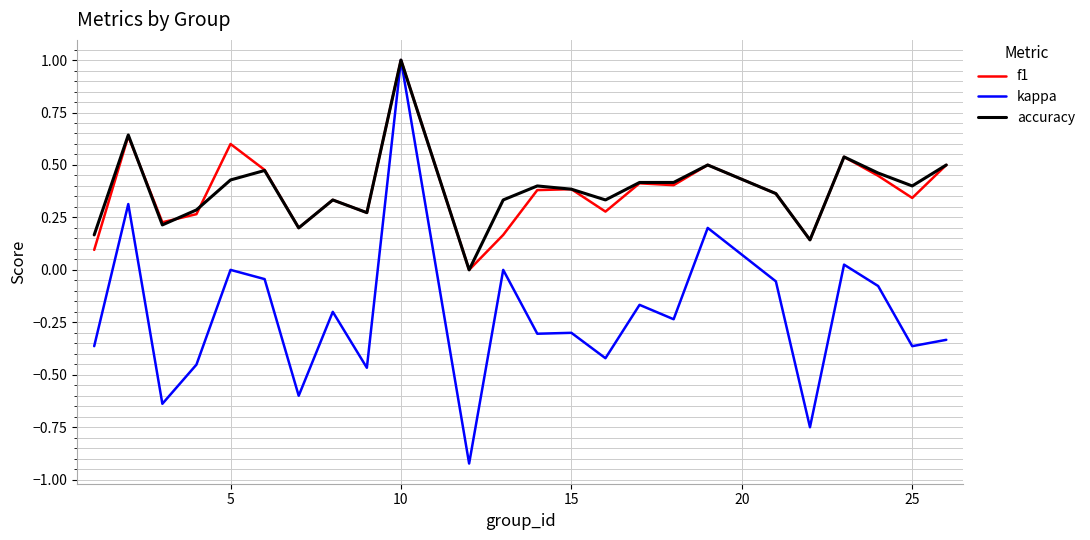

What is the greatest value displayed?

1.0